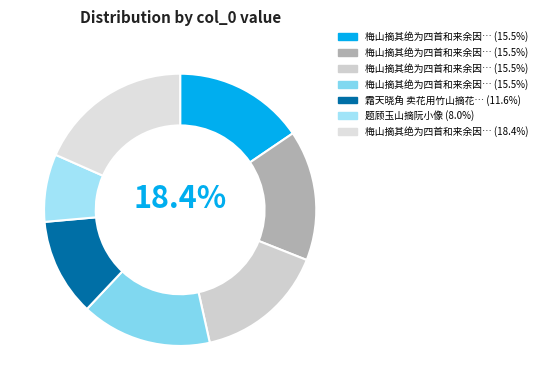

Approximately how many times larger is the value at 霜天晓角 卖花用竹山摘花韵 compared to 梅山摘其绝为四首和来余因以次韵 其一?

0.7